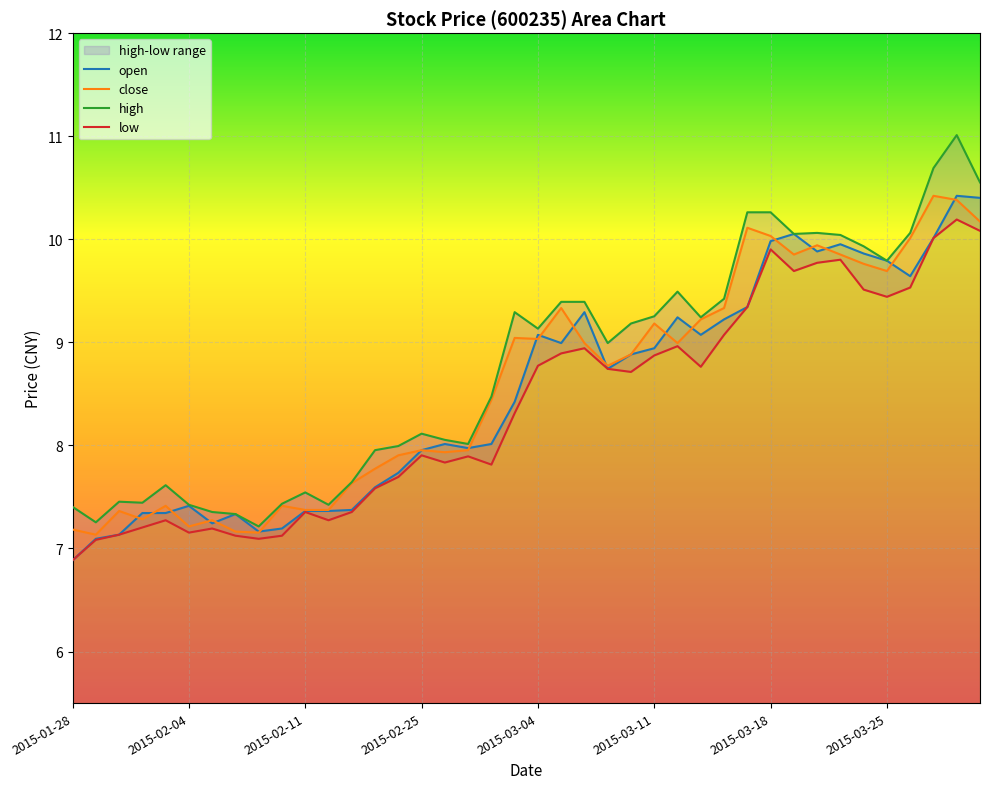

What is the minimum value for close?

7.1